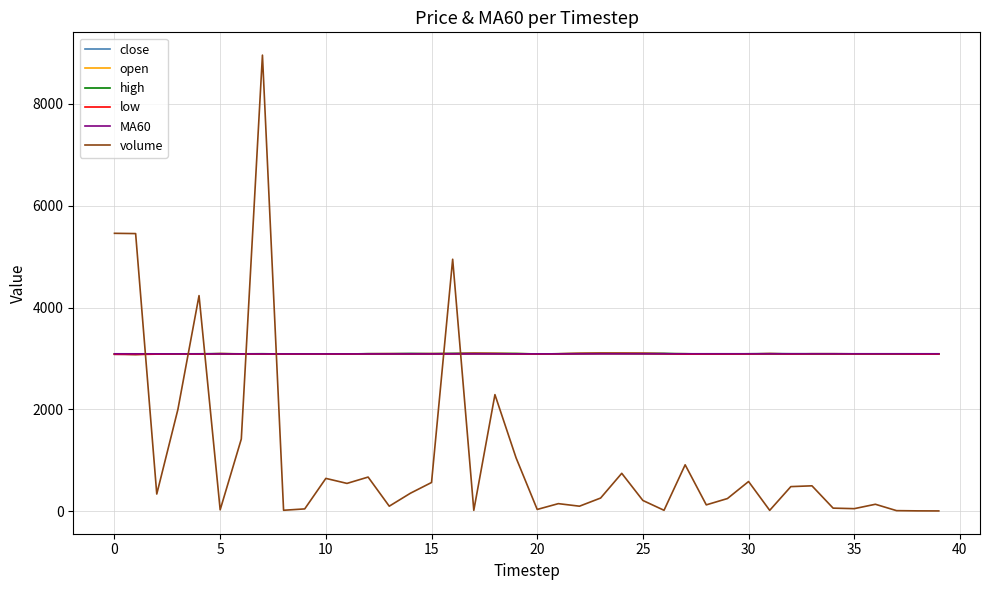

True or false: MA60 has more than 0 interior local peaks.

True